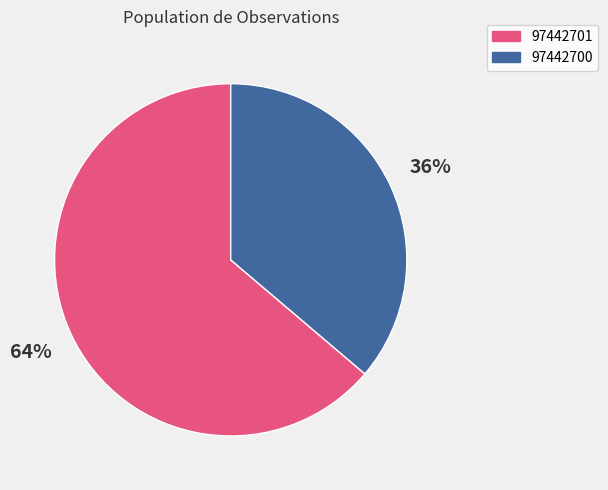

What is the smallest slice in the pie chart?

97442700